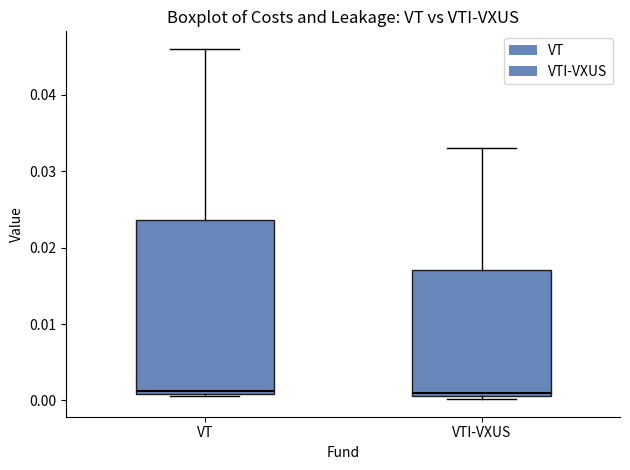

Reading left to right, read every box against the y-axis: the position of its median line, the range the box covers, and the ends of its whiskers. The values are not printed on the chart, so give them approximately, as read against the axis.

VT: median 0.001 (just above the box's lower edge), box 0.001 to 0.024, whiskers 0.001 (just below the box's lower edge) to 0.046
VTI-VXUS: median 0.001 (just above the box's lower edge), box 0.001 to 0.017, whiskers 0.000 to 0.033